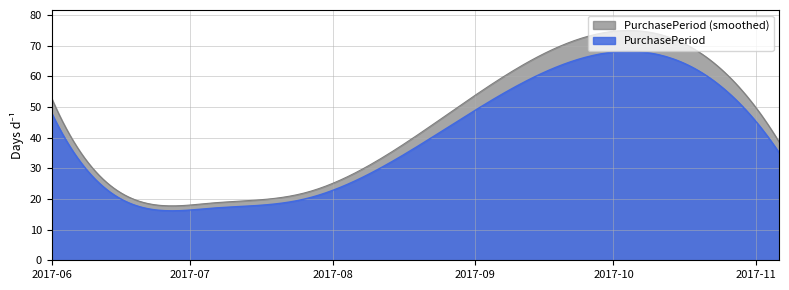

What is the sum of all values?

206